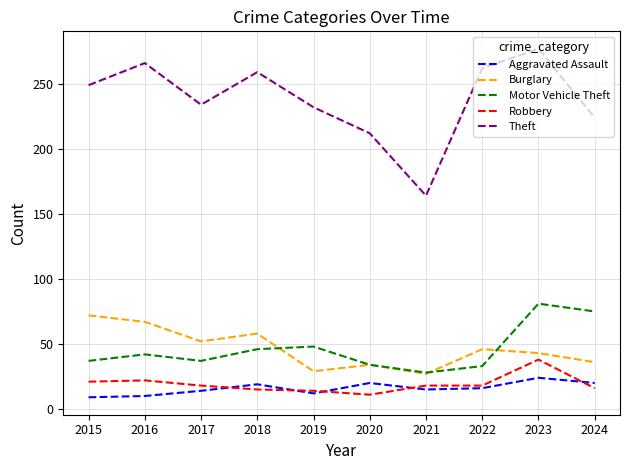

What is the lowest value of the Motor Vehicle Theft series?

28